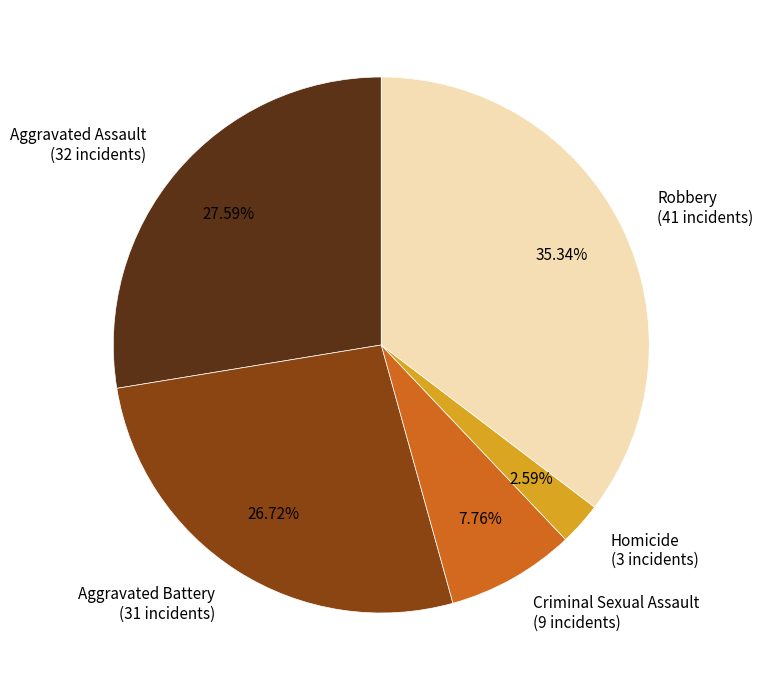

Combined, do Aggravated Assault and Aggravated Battery account for over 50%?

Yes